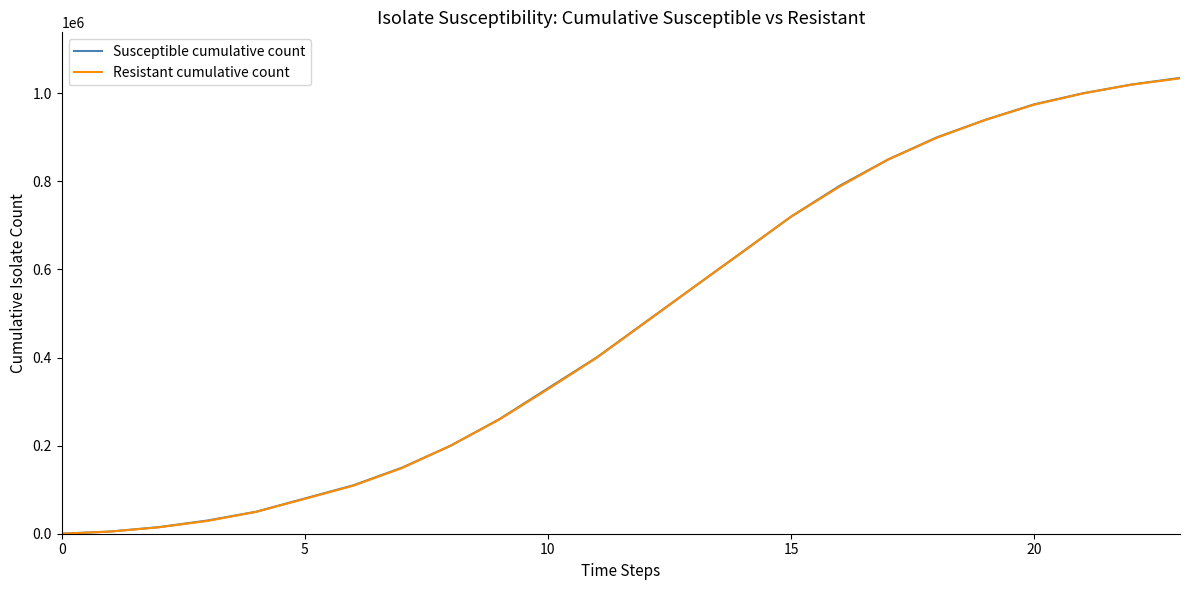

Which series has the widest spread of values?

Susceptible cumulative count